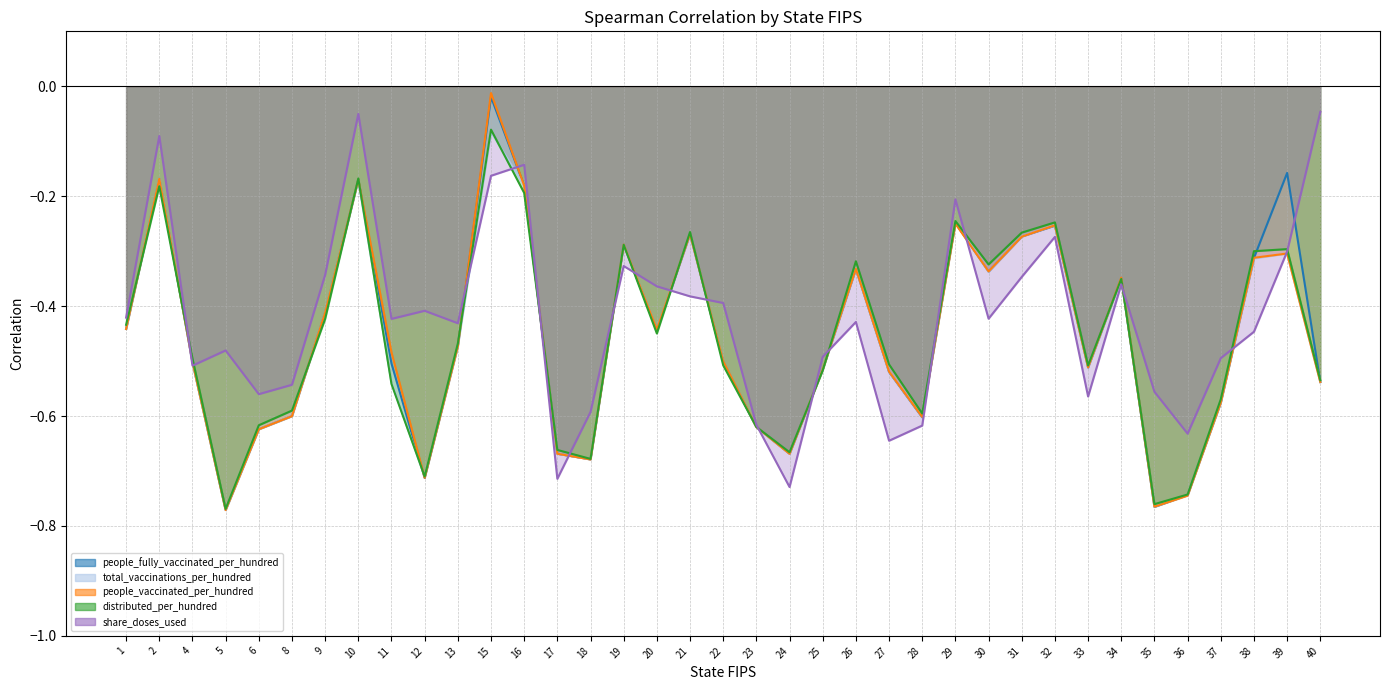

How many times do people_fully_vaccinated_per_hundred and people_vaccinated_per_hundred cross each other?

17